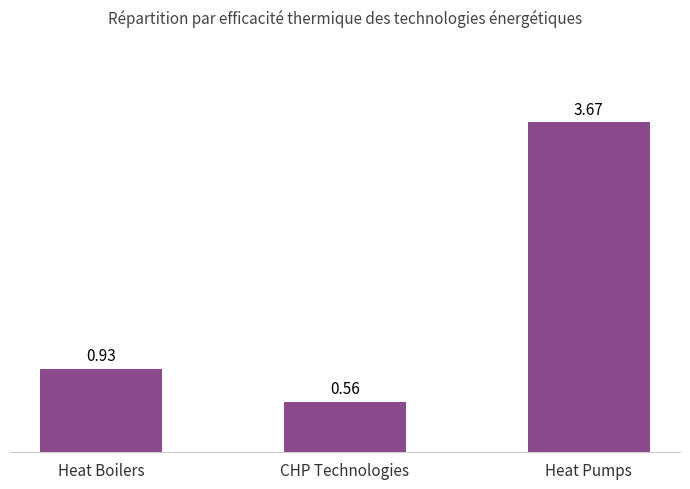

What is the difference between the values at CHP Technologies and Heat Pumps?

3.1